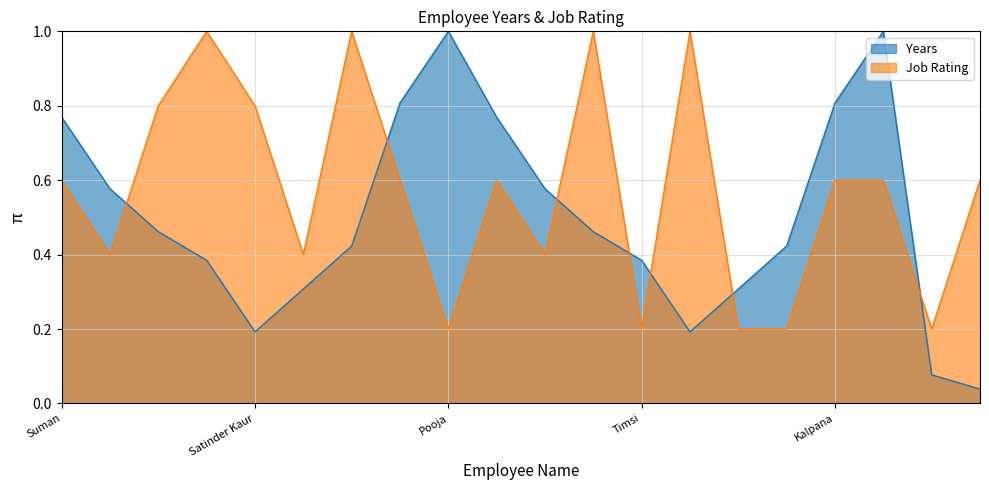

Where is the first local minimum for Job Rating?

Andre